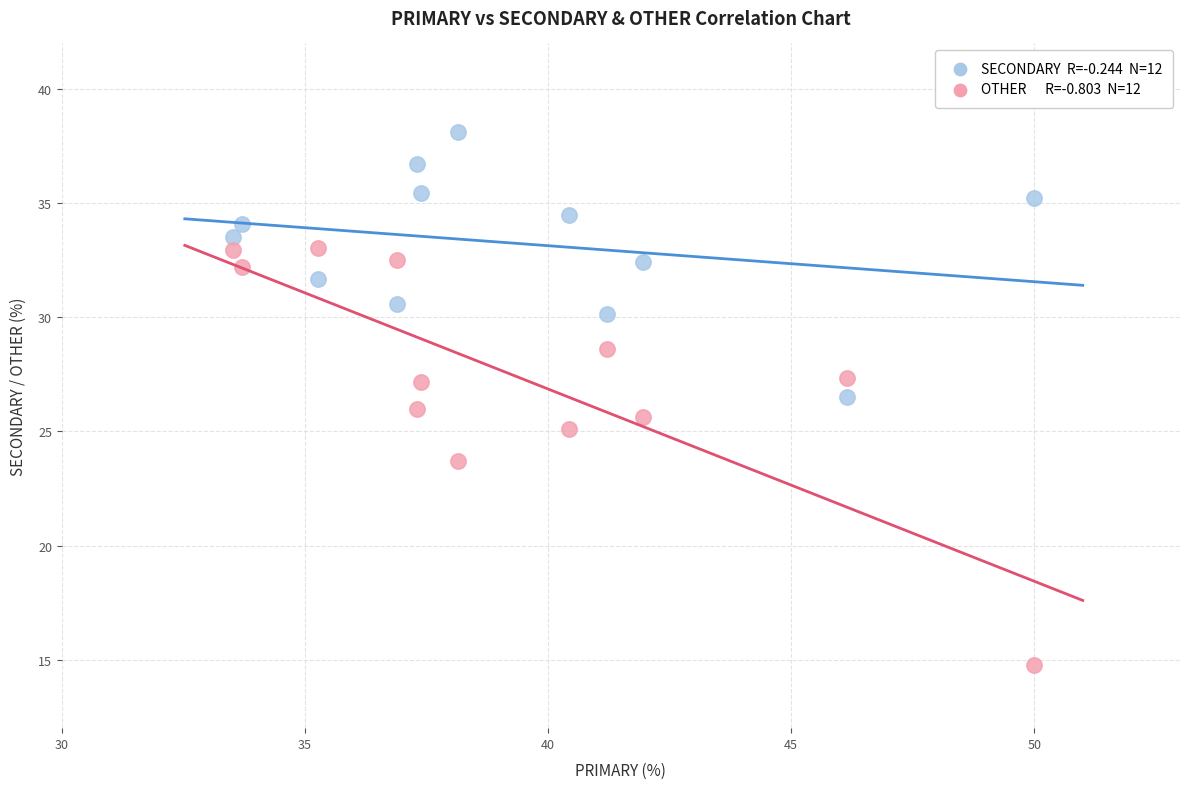

Across all data points, what is the range of Y values (max minus min)?

23.4